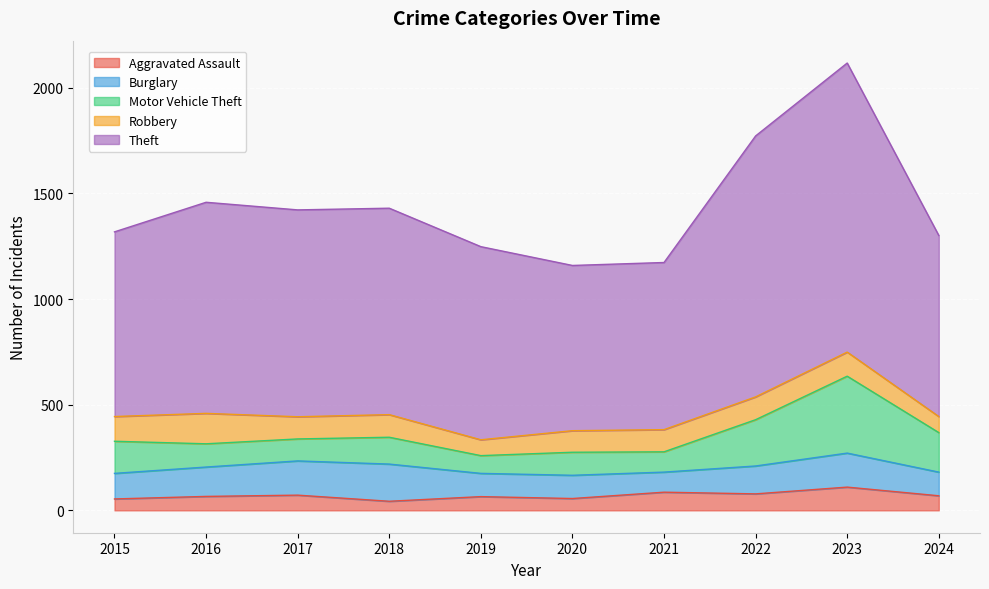

True or false: Robbery has more than 0 interior local peaks.

True